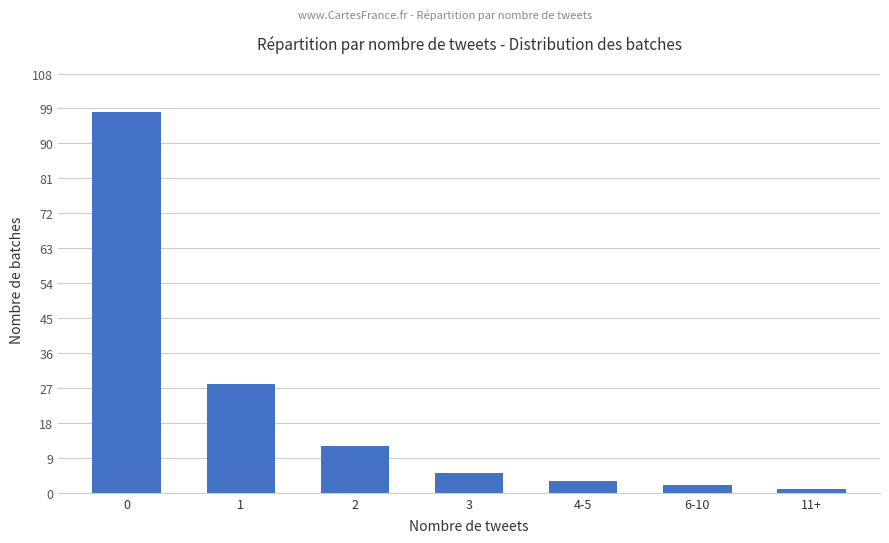

What is the minimum value shown in the chart?

1